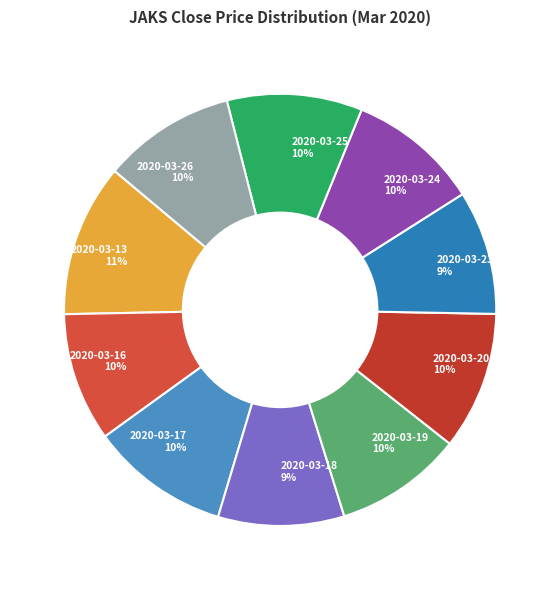

Does 2020-03-24 represent more than half of the total?

No